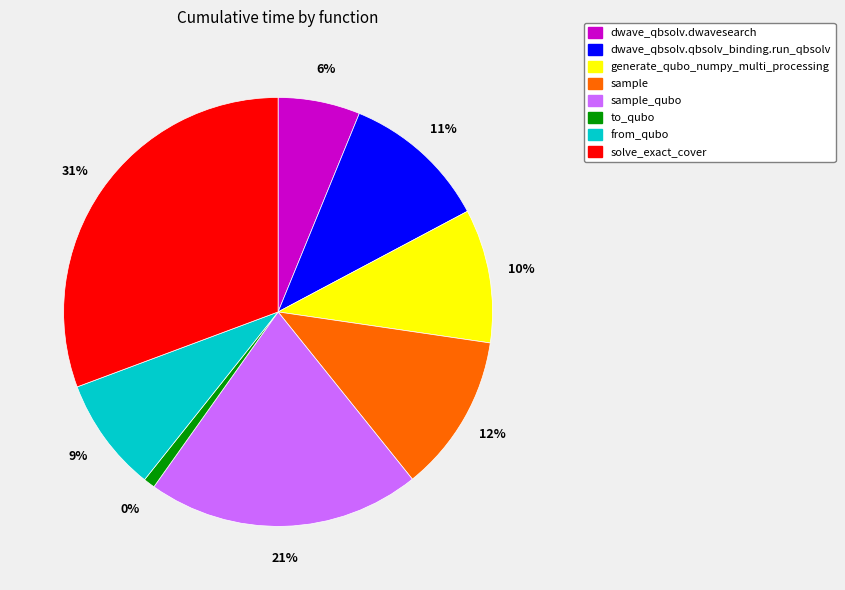

Is it true that sample_qubo is 31% of the pie?

False